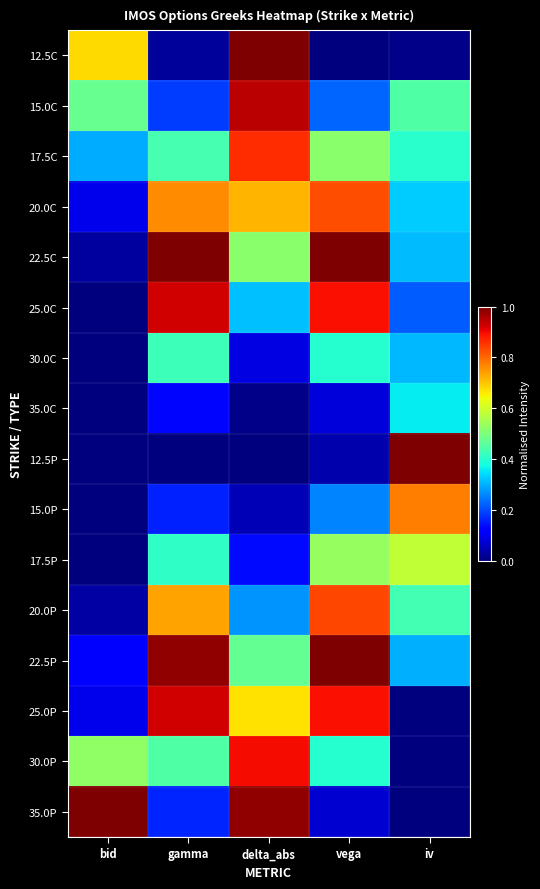

Count the number of categories in the chart.

5